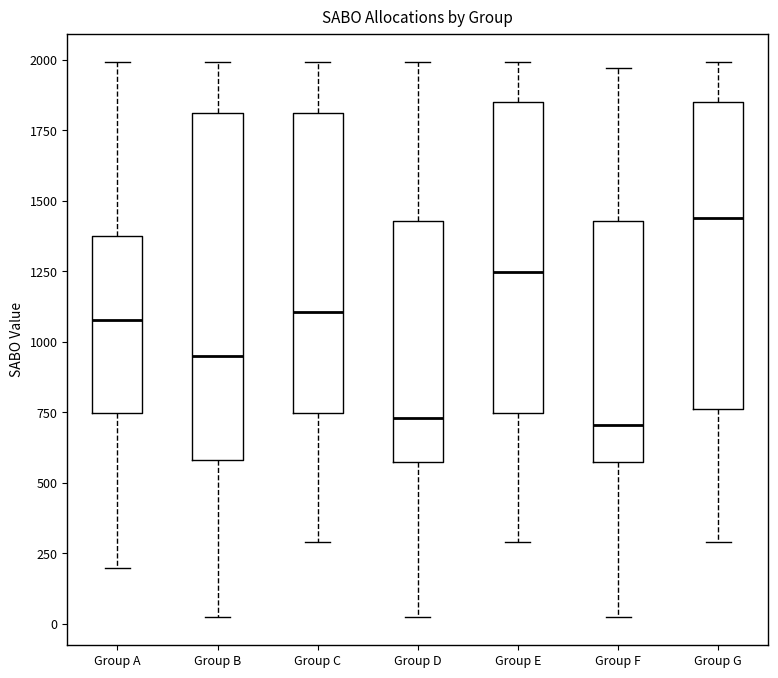

Reading left to right, transcribe this box plot: for each box, give where its median line is, the range the box spans, and where its two whiskers end, as read against the y-axis. The values are not printed on the chart, so give them approximately, as read against the axis.

Group A: median 1100, box 750 to 1400, whiskers 200 to 2000
Group B: median 950, box 600 to 1800, whiskers 0 to 2000
Group C: median 1100, box 750 to 1800, whiskers 300 to 2000
Group D: median 750, box 550 to 1450, whiskers 0 to 2000
Group E: median 1250, box 750 to 1850, whiskers 300 to 2000
Group F: median 700, box 550 to 1450, whiskers 0 to 1950
Group G: median 1450, box 750 to 1850, whiskers 300 to 2000